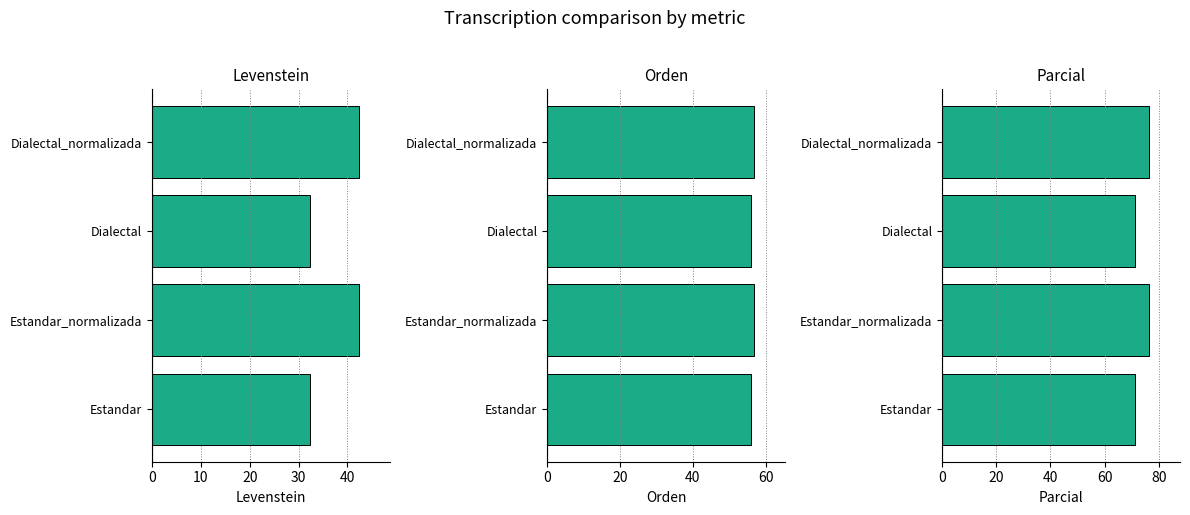

Is it true that Parcial equals 76.4 at Estandar_normalizada?

True